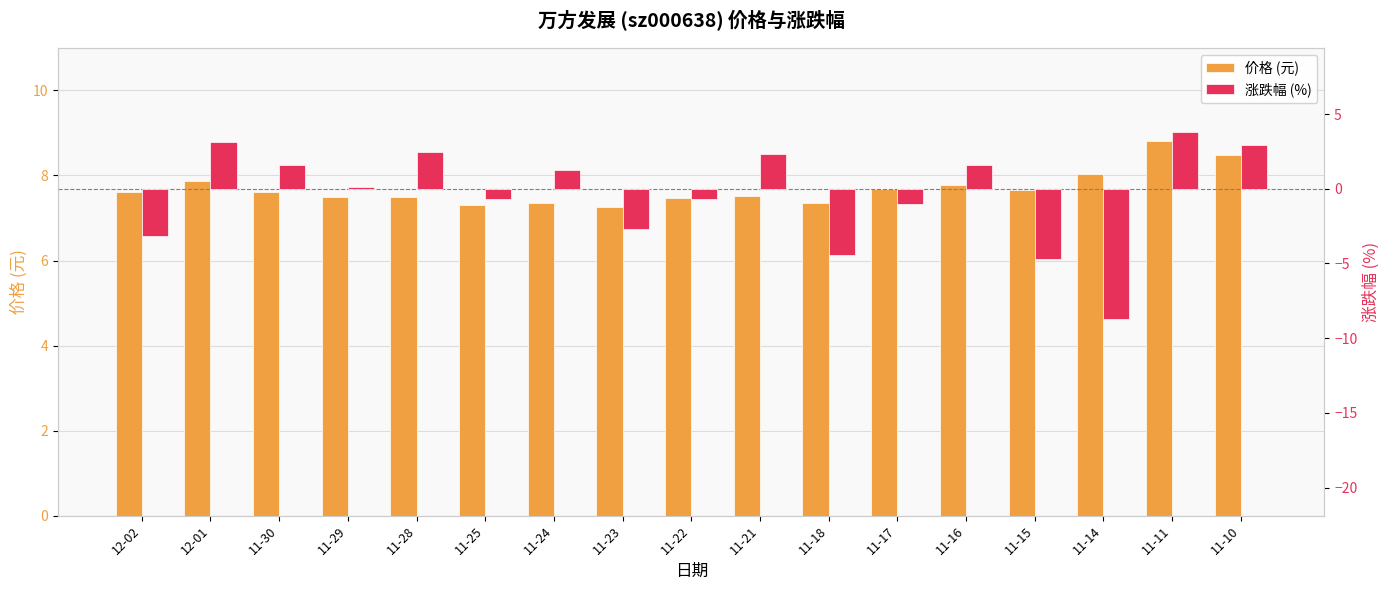

At which label is 涨跌幅 (%) closest to -2?

11-23